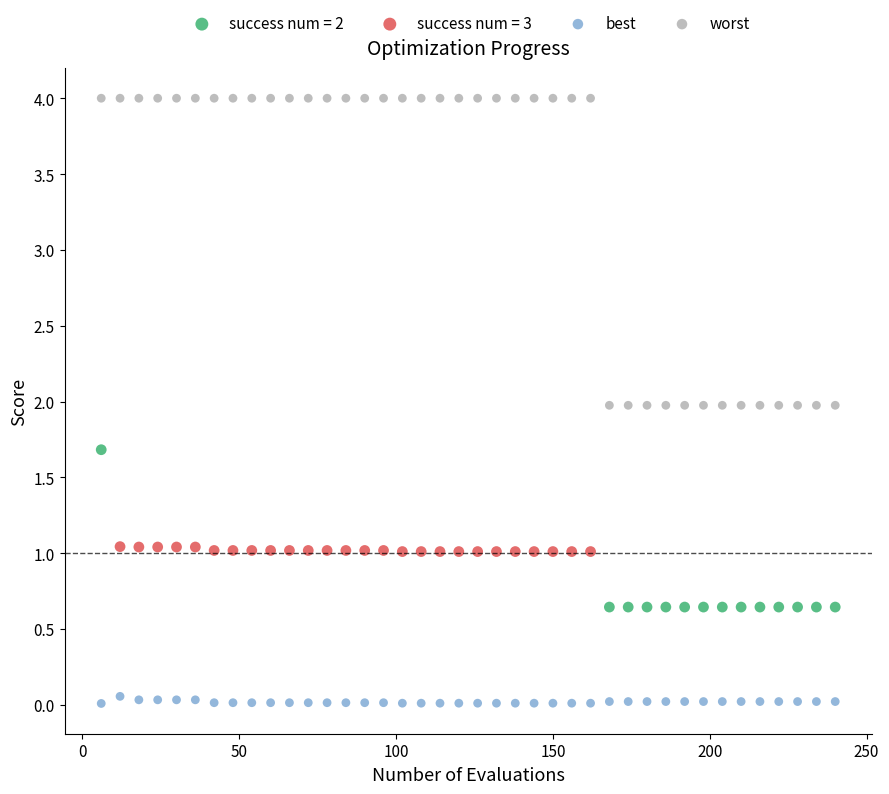

Which series reaches the maximum Y coordinate?

worst